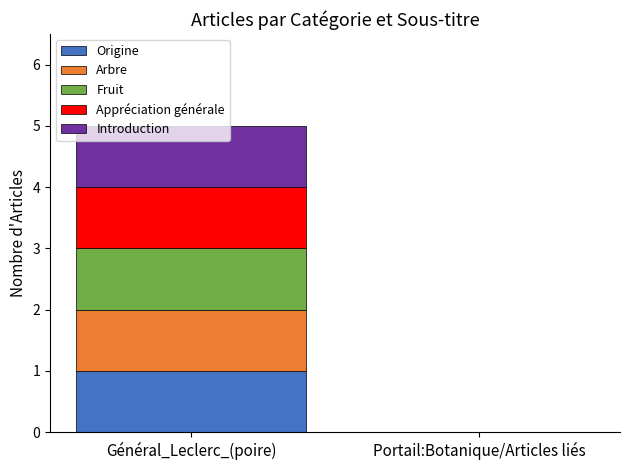

Which category has the highest value in the Origine series?

Général_Leclerc_(poire)